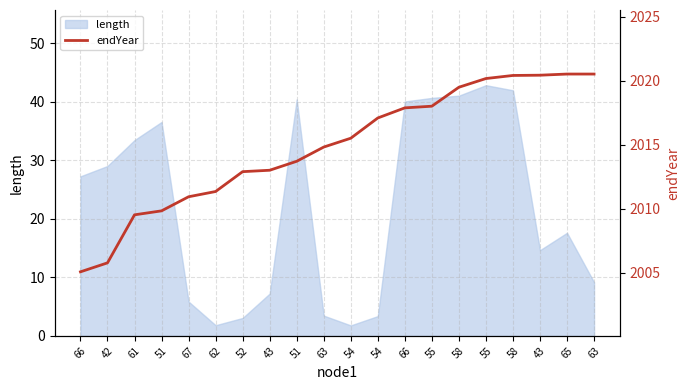

Where is the data nearest to the value 2012?

62